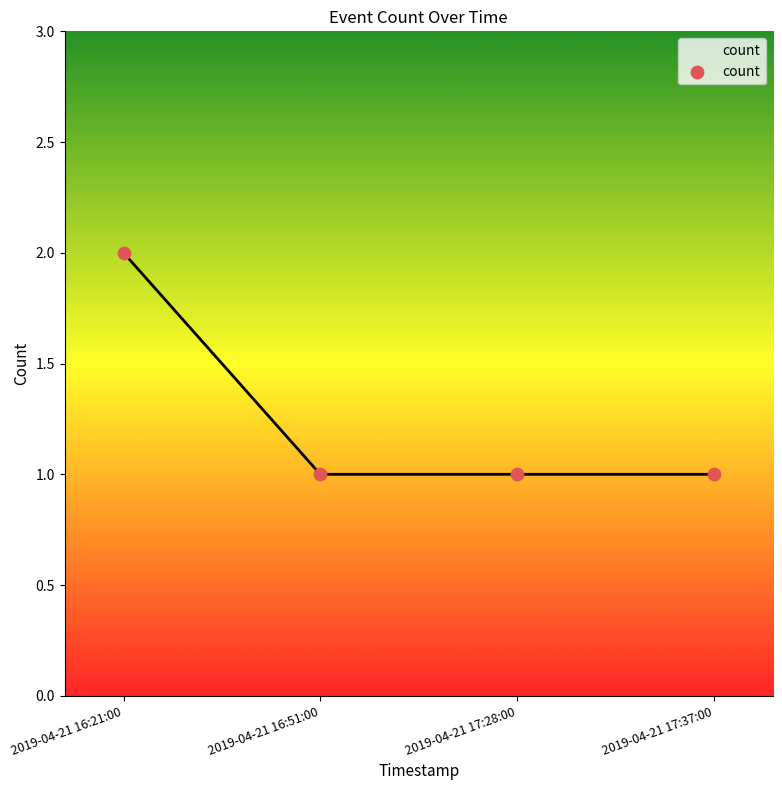

What is the ratio of the value at 2019-04-21 17:37:00 to the value at 2019-04-21 16:51:00?

1.0